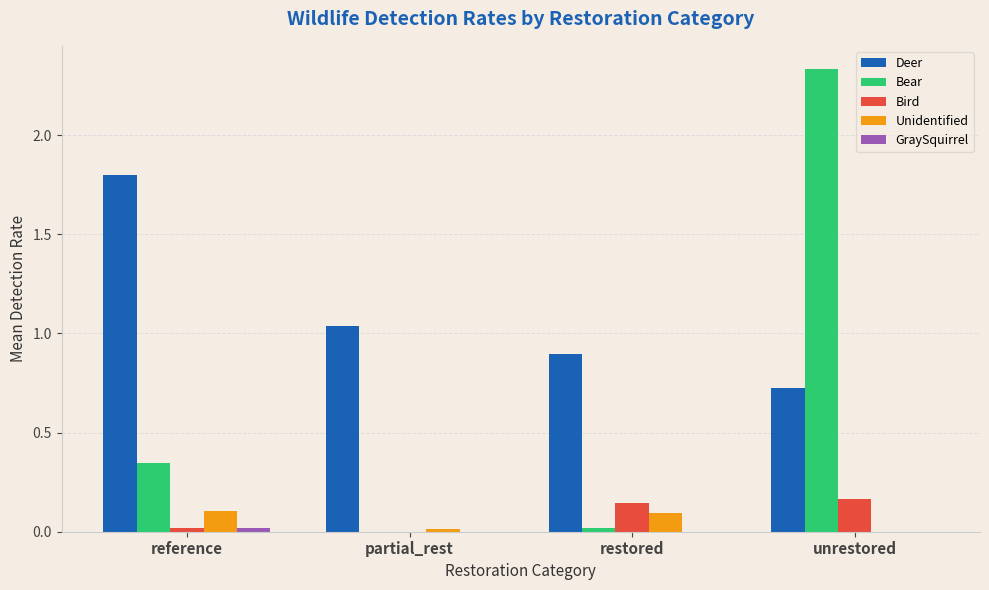

Which label corresponds to the largest value in the chart?

unrestored